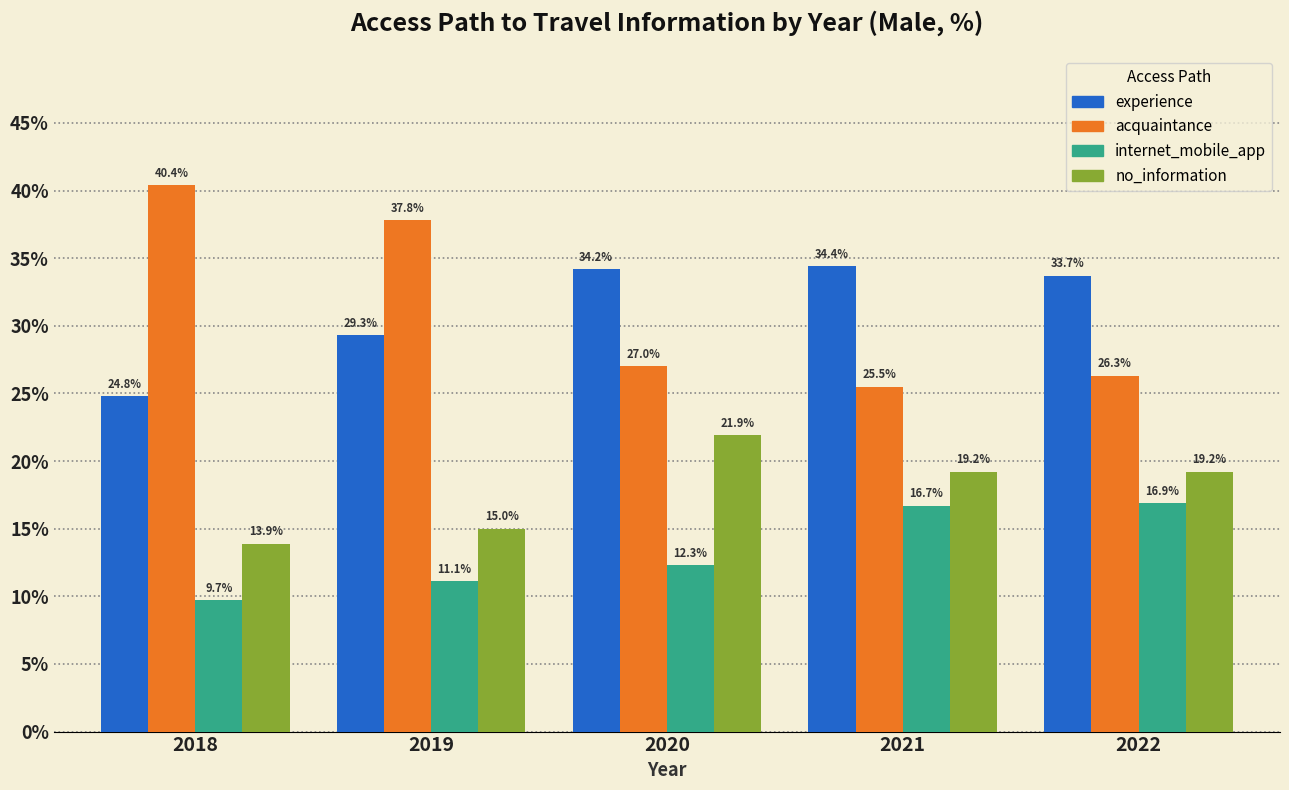

Reading left to right, what are all the values shown in this chart?

experience: 2018=24.8	2019=29.3	2020=34.2	2021=34.4	2022=33.7
acquaintance: 2018=40.4	2019=37.8	2020=27.0	2021=25.5	2022=26.3
internet_mobile_app: 2018=9.7	2019=11.1	2020=12.3	2021=16.7	2022=16.9
no_information: 2018=13.9	2019=15.0	2020=21.9	2021=19.2	2022=19.2